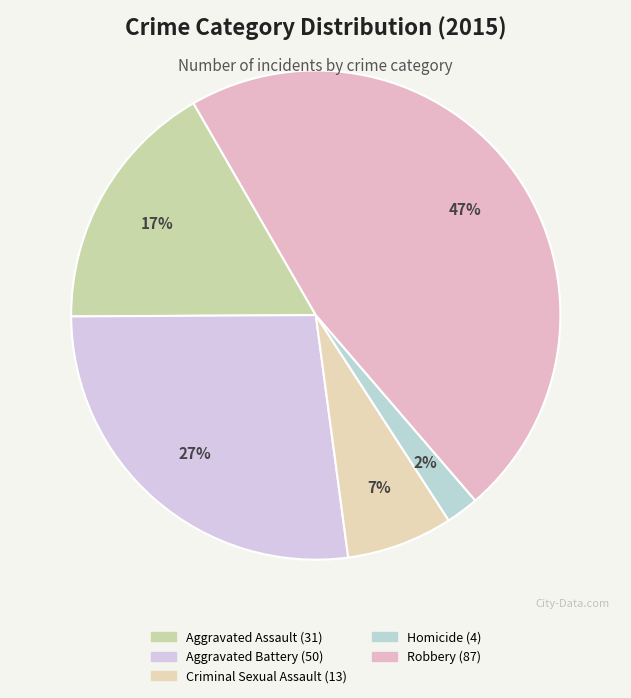

Which slice is the smallest?

Homicide